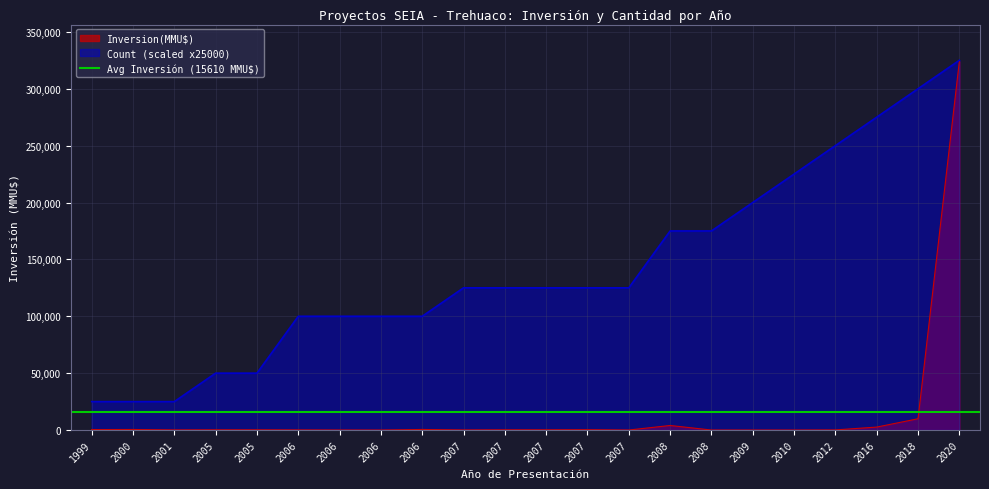

List the series in order of their peak value, lowest first.

Inversion(MMU$), Count